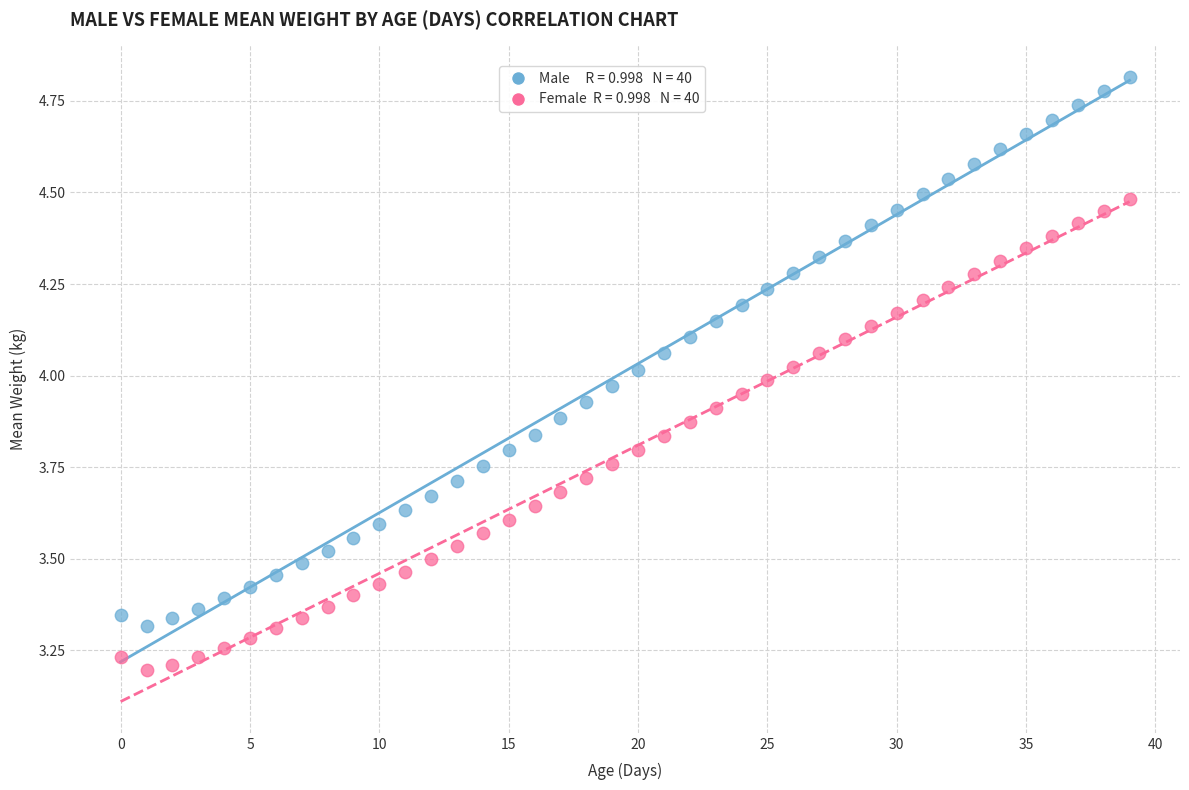

Across all data points, what is the range of Y values (max minus min)?

1.6